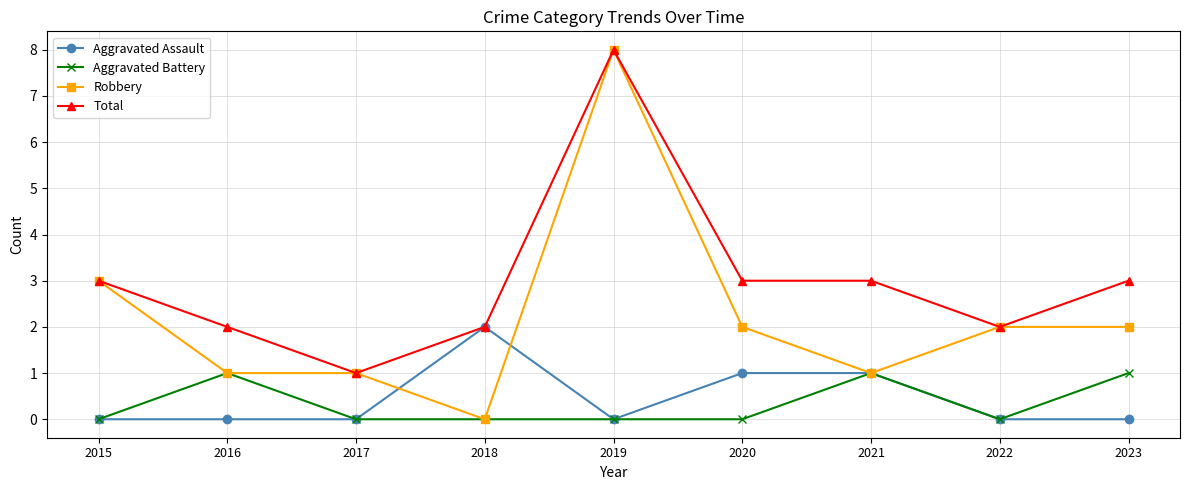

At which label does Robbery first exceed 2?

2015